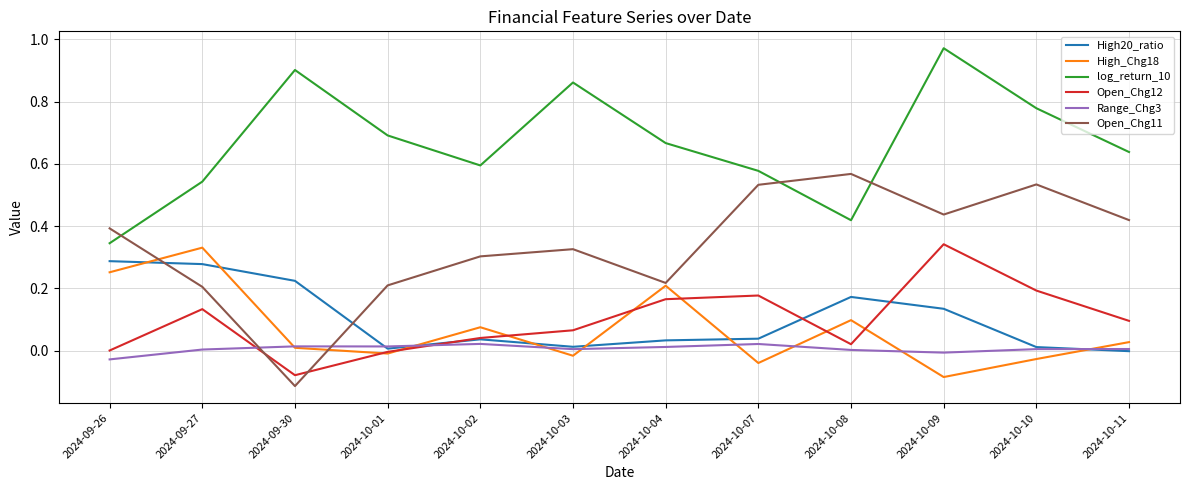

Where do Range_Chg3 and High20_ratio first cross each other?

2024-09-30 and 2024-10-01